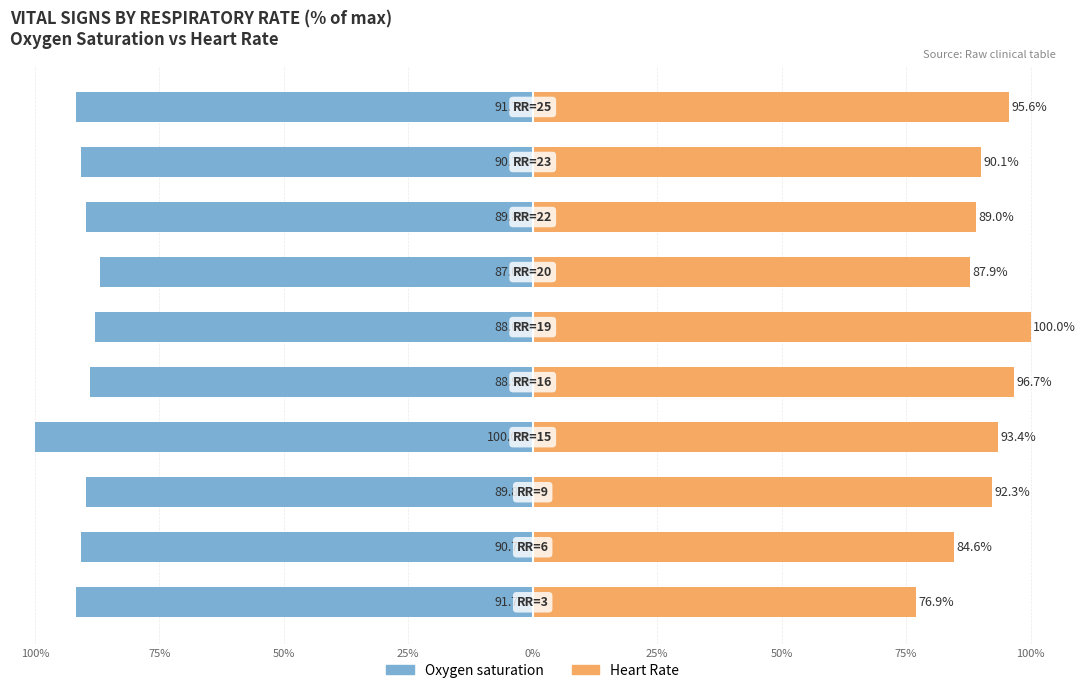

Read the Oxygen saturation value at 0%.

-88.9